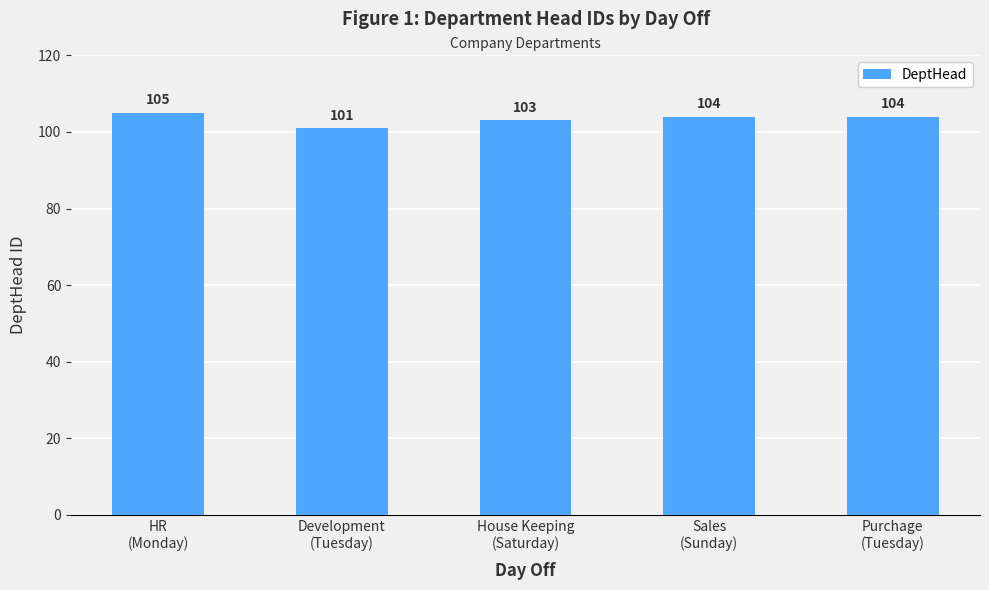

Does the chart contain any negative values?

No